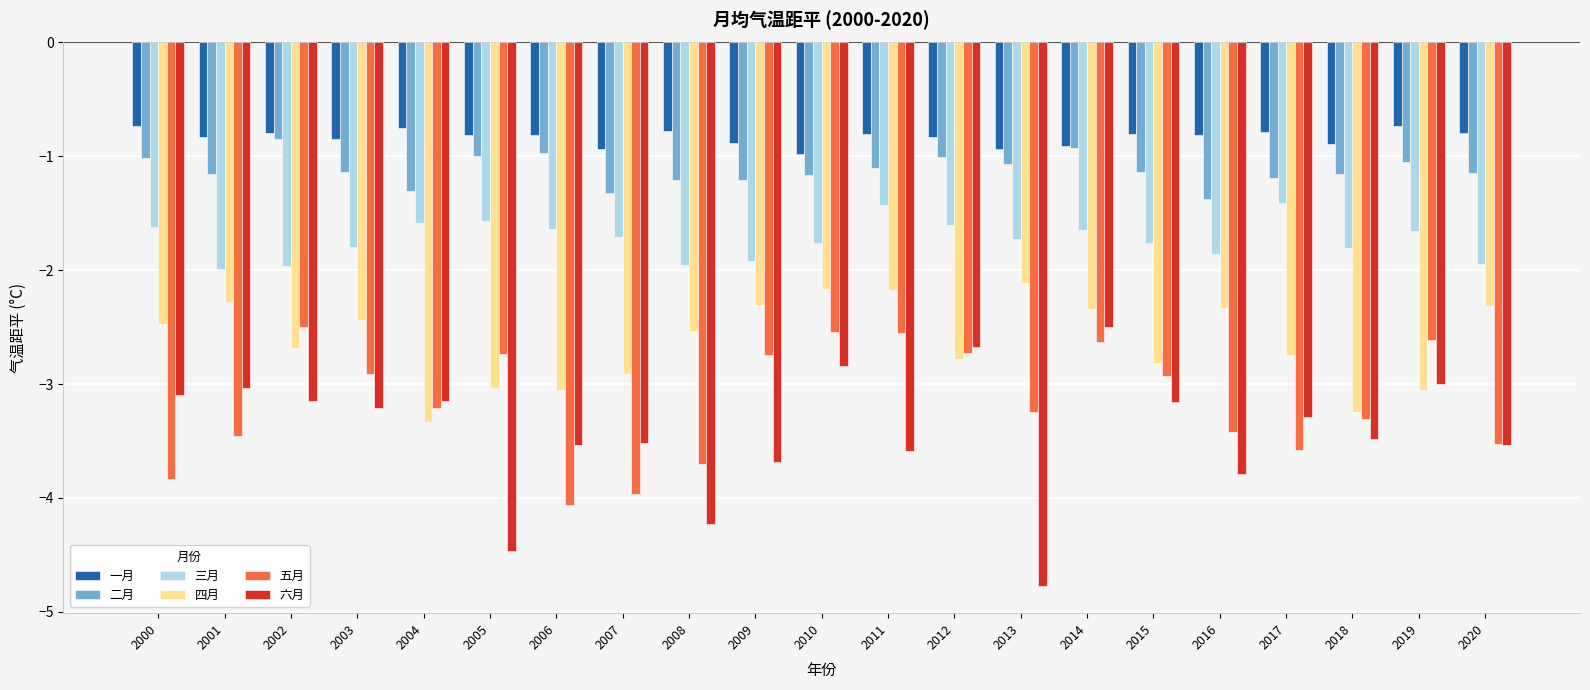

What is the value of the 三月 bar at the 12th from the left?

-1.4